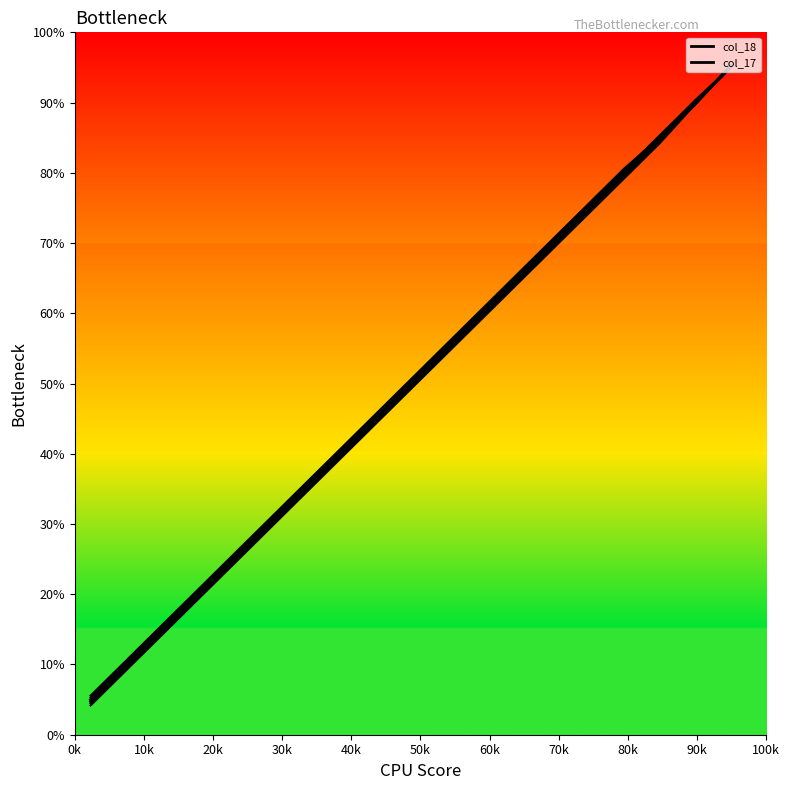

How many lines are shown in the chart?

2